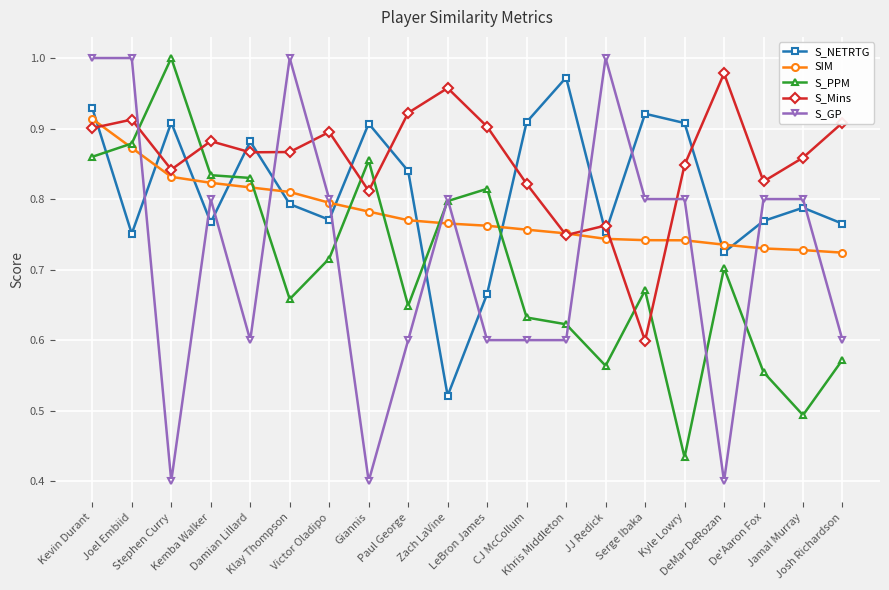

What is the total value across all series at Khris Middleton?

3.7